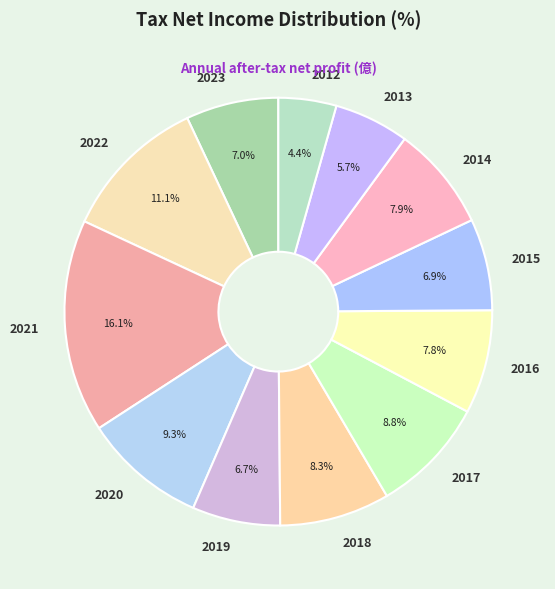

To the nearest percent, what percentage of the pie is 2019?

7%